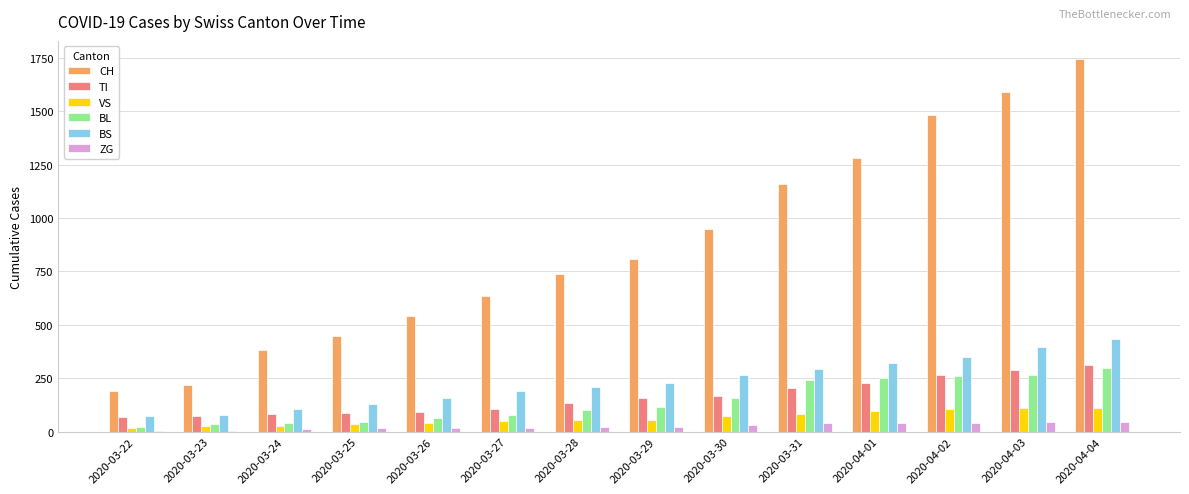

What are all the series names shown in the legend?

CH, TI, VS, BL, BS, ZG